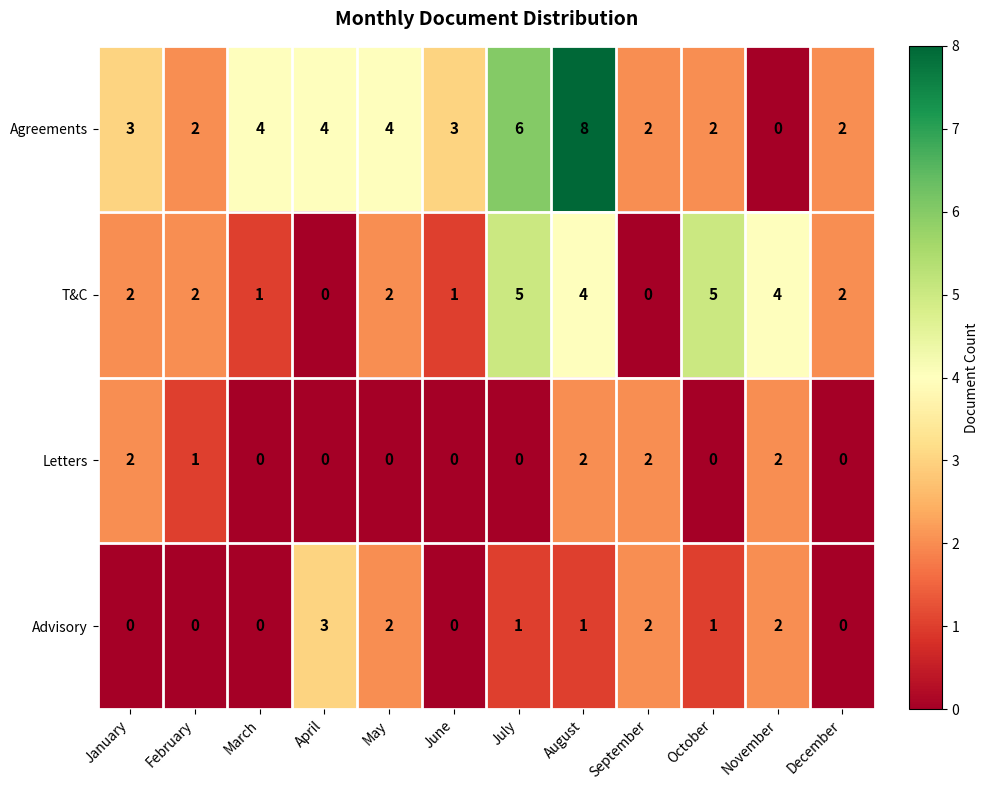

True or false: T&C has a value of 0 at April.

True